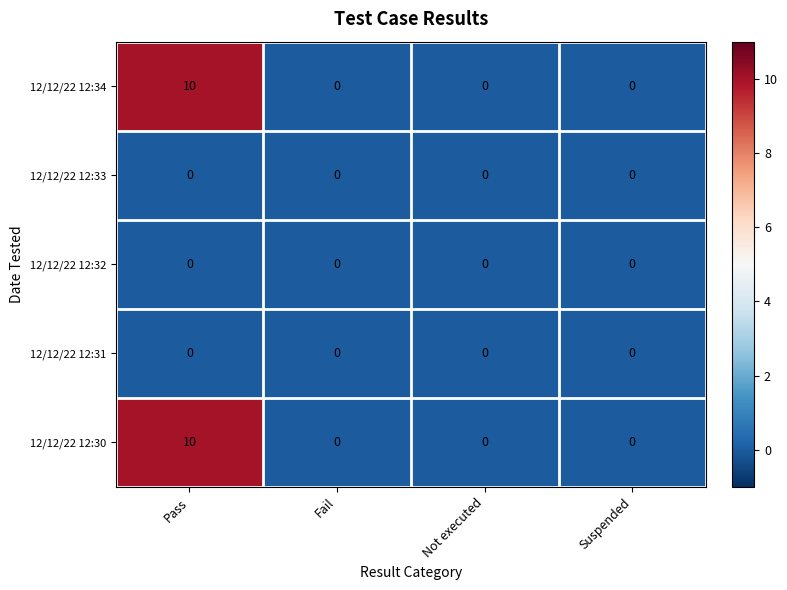

The value of 12/12/22 12:32 at Not executed is 0. True or false?

True